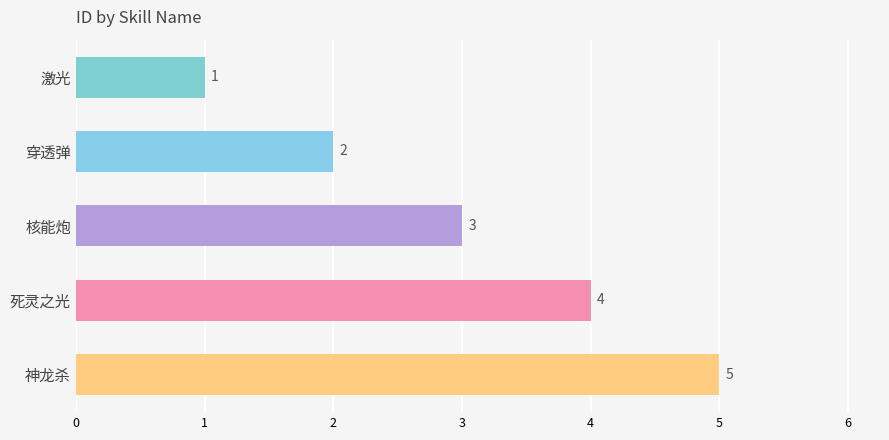

What is the ratio of the value at 核能炮 to the value at 神龙杀?

0.6